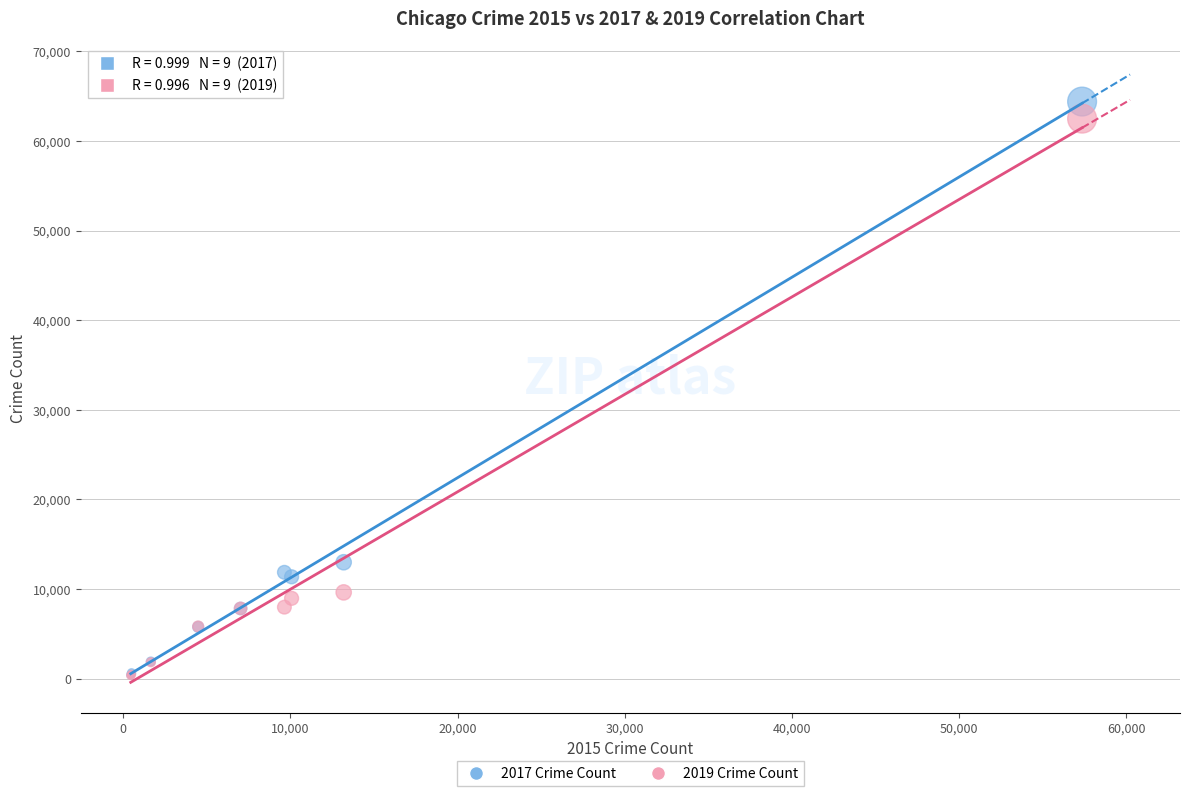

Across all series, what Y value is closest to 32378?

13001